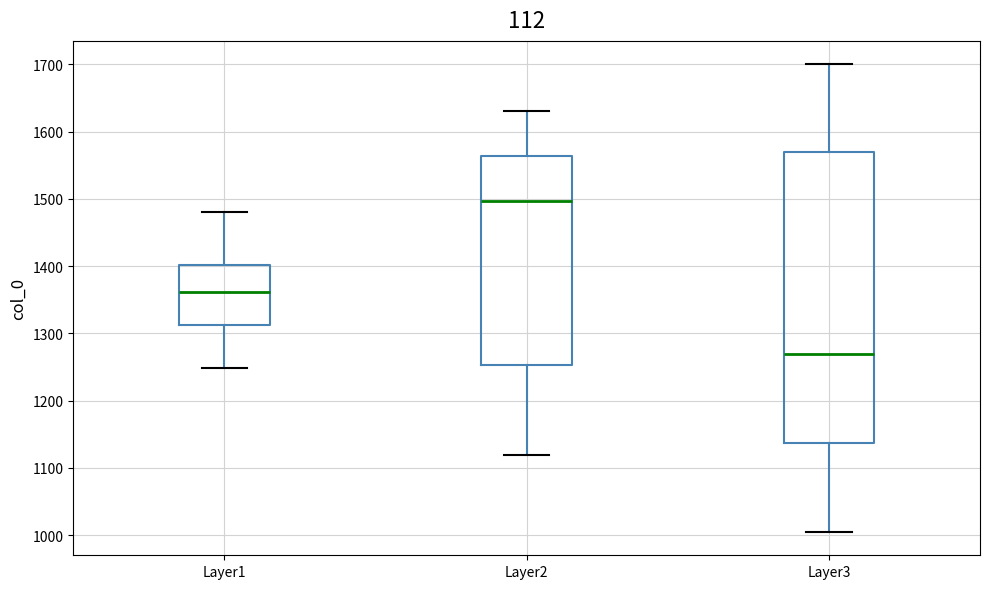

Which box's median line is the lowest?

Layer3